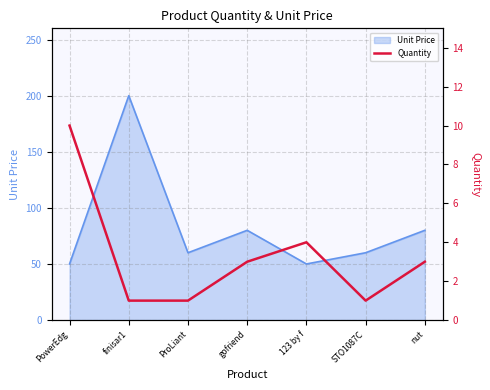

Where does the data first go above 3?

PowerEdg